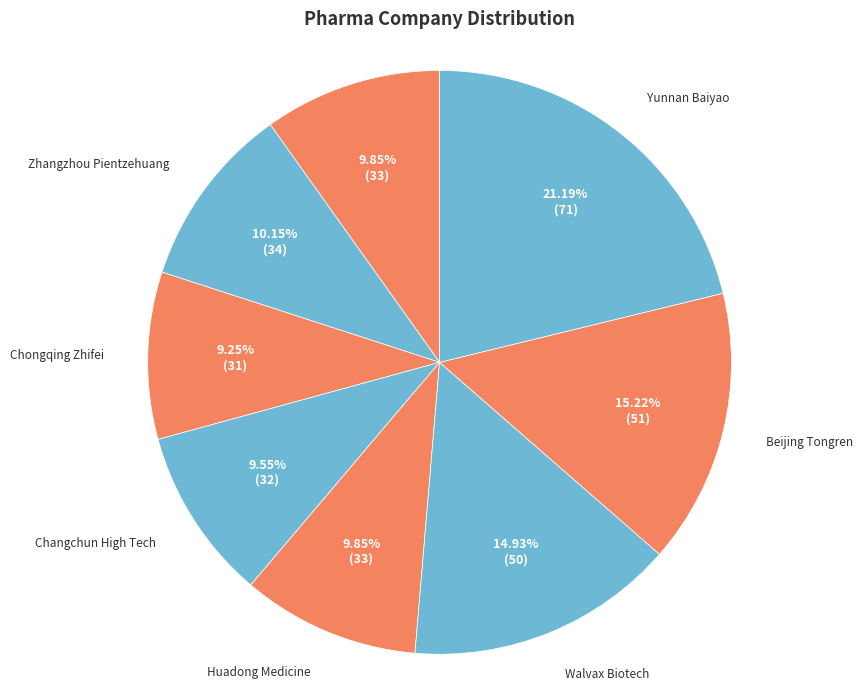

What percentage do Beijing Tongren and Yunnan Baiyao together represent?

36.4%